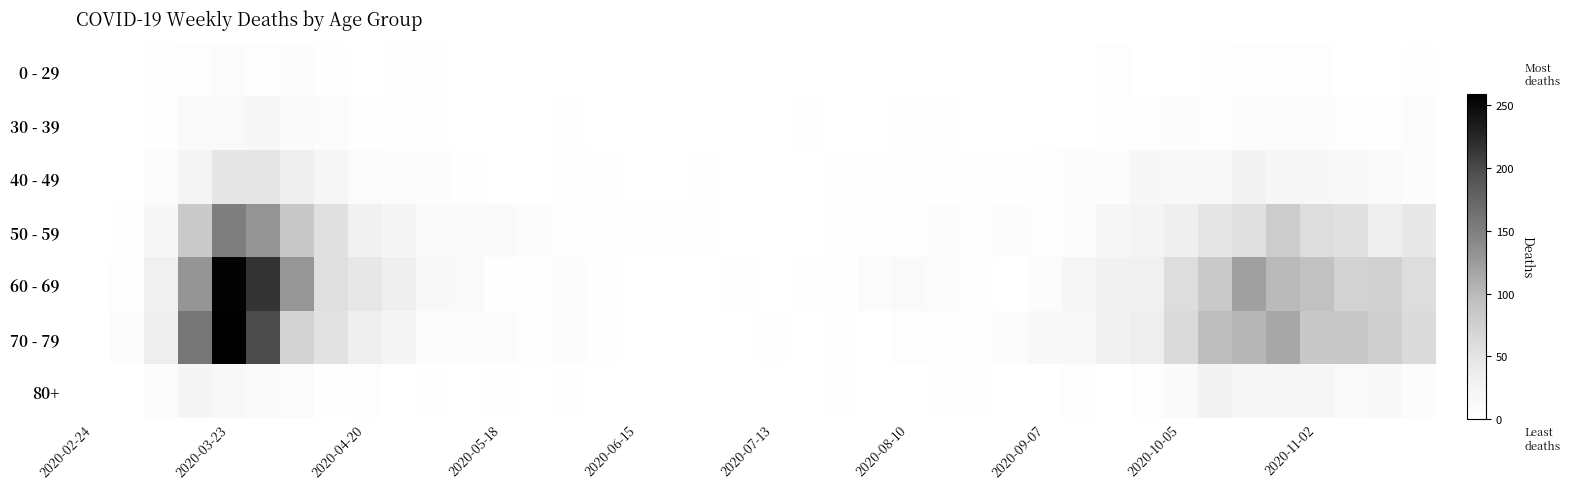

Count the number of categories in the chart.

40